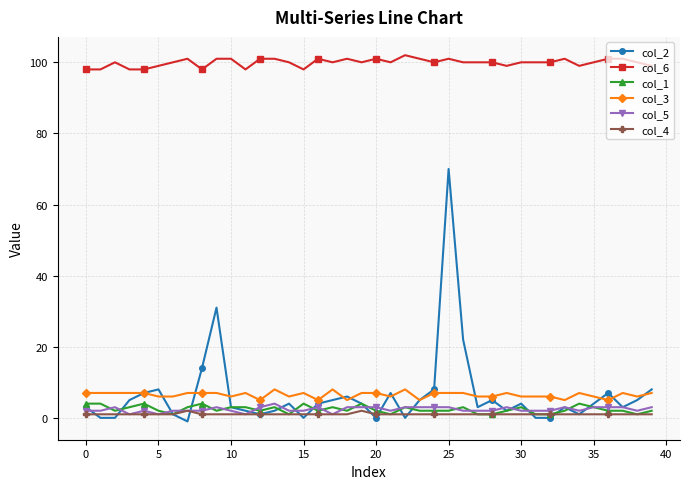

Which series has the largest range (max minus min)?

col_2